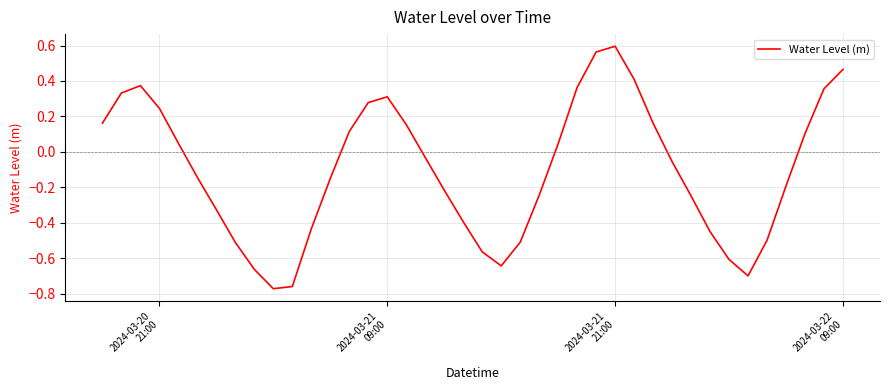

What is the difference between the maximum and minimum values?

1.4